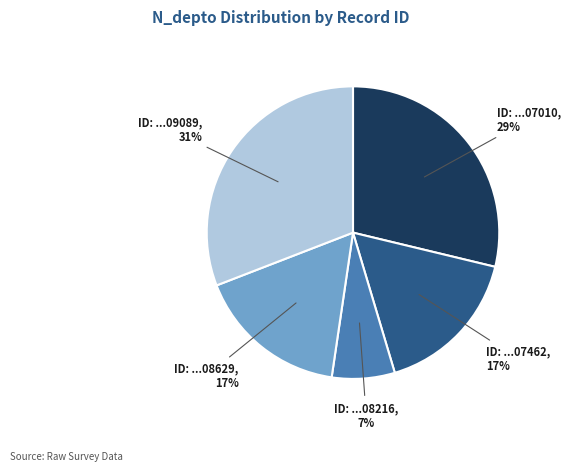

To the nearest percent, what is the difference between the largest and smallest slice percentages?

24%